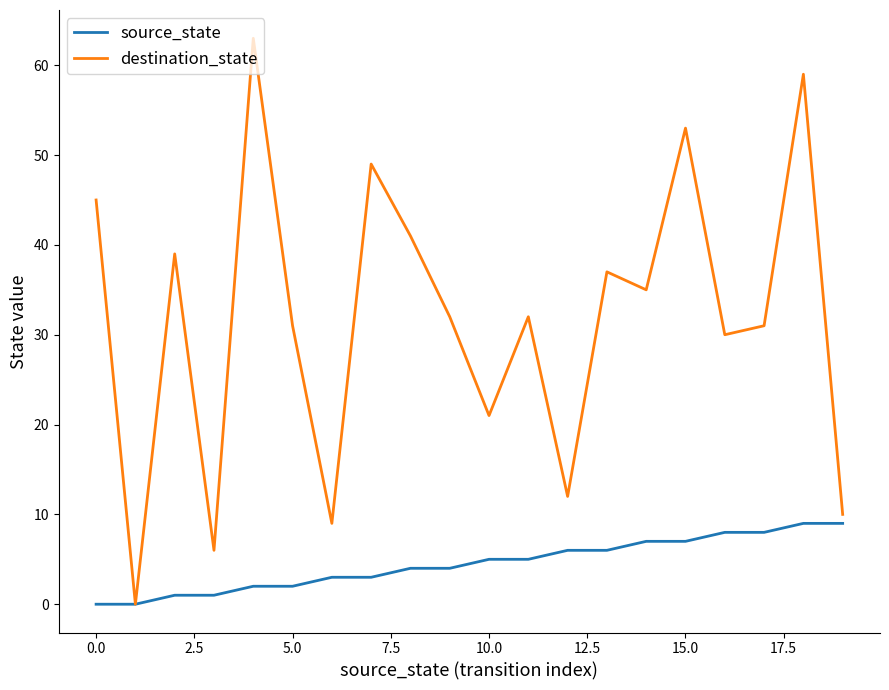

What is the maximum value for source_state?

9